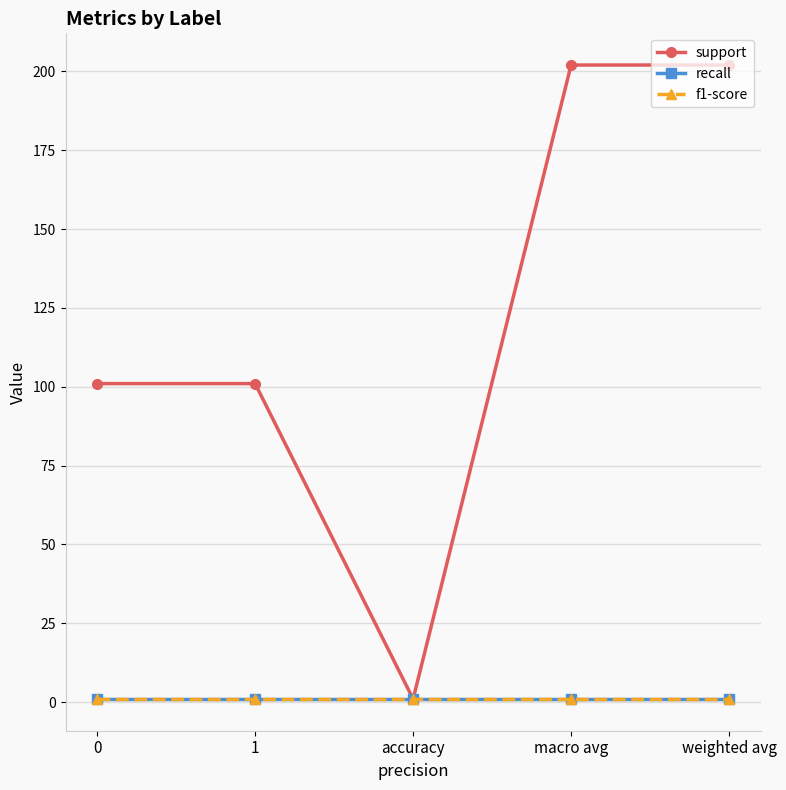

Does the chart have visible grid lines?

Yes